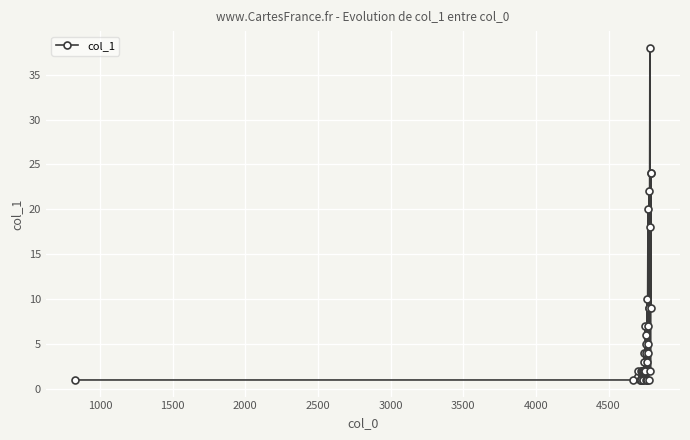

True or false: the data has more than 1 interior local peaks.

True